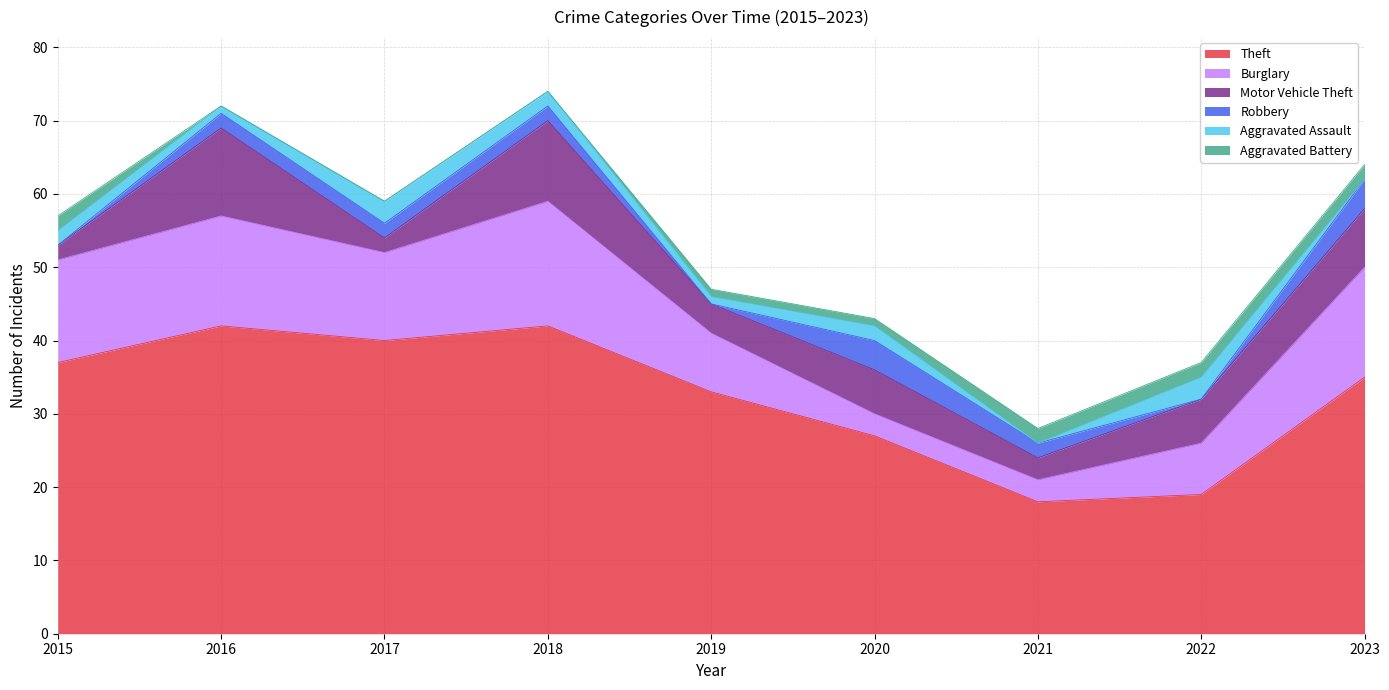

Which series has the largest range (max minus min)?

Theft